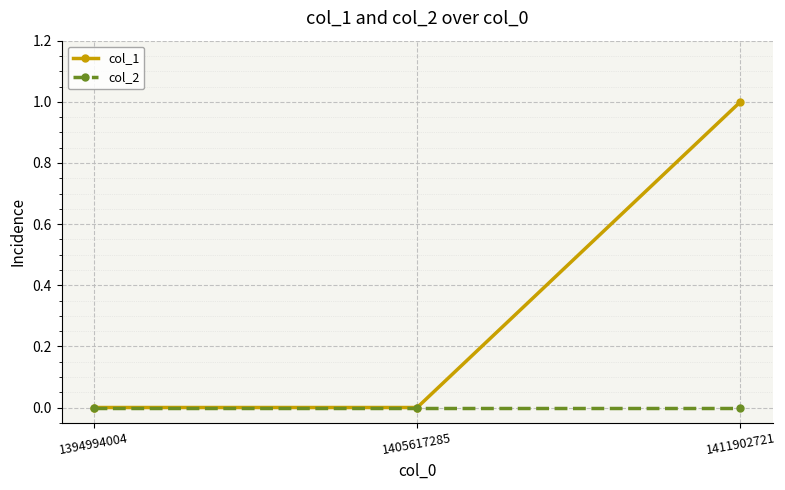

Reading left to right, list all the values displayed in this chart.

col_1: 1394994004=0	1405617285=0	1411902721=1
col_2: 1394994004=0	1405617285=0	1411902721=0